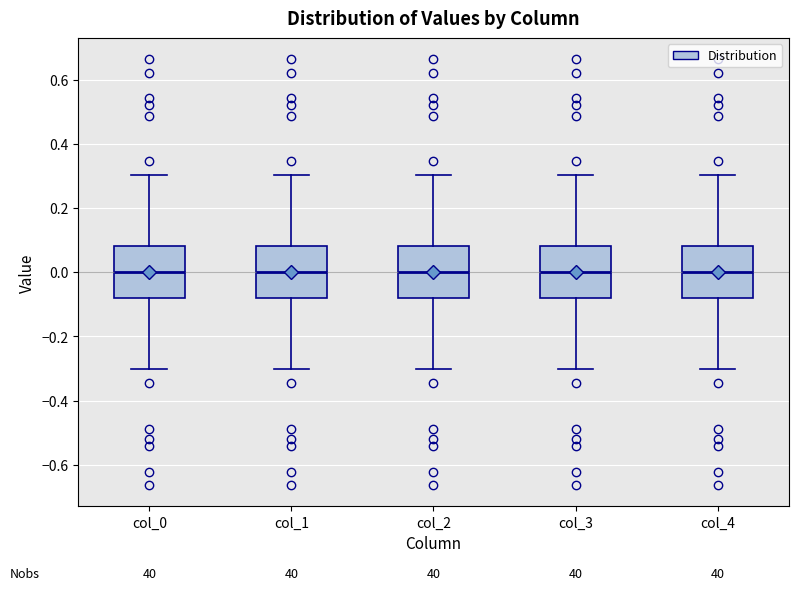

Where does the upper whisker of the box for col_3 end on the y-axis? The values are not printed on the chart, so give them approximately, as read against the axis.

0.30